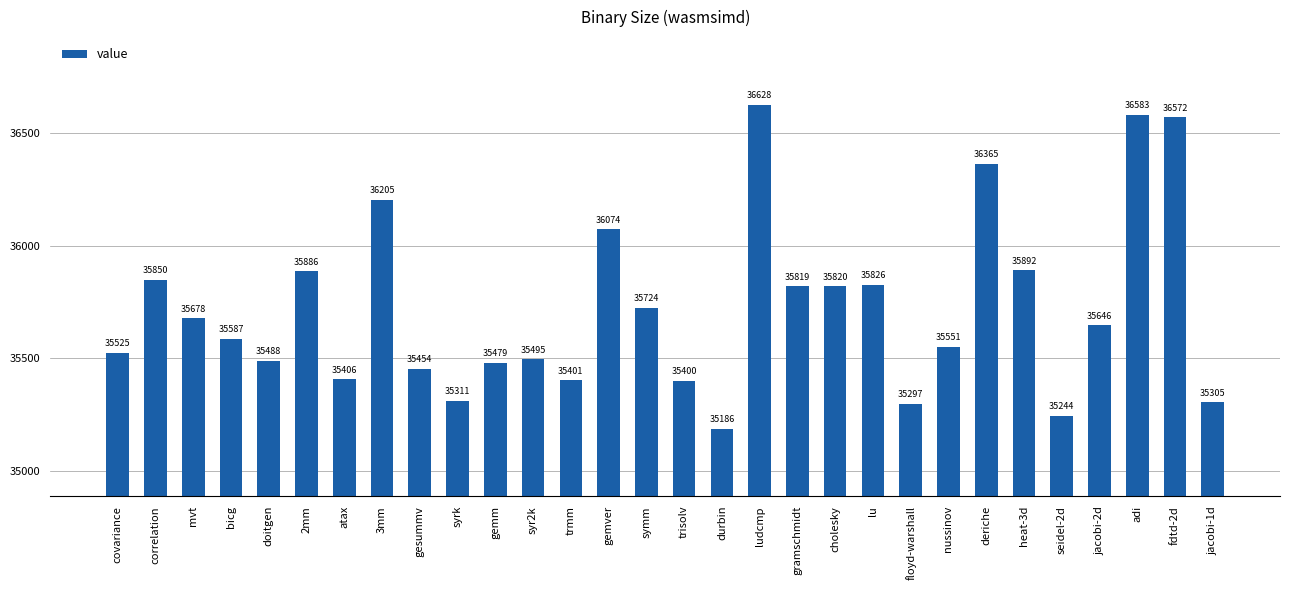

What is the label of the 28th bar from the right?

mvt